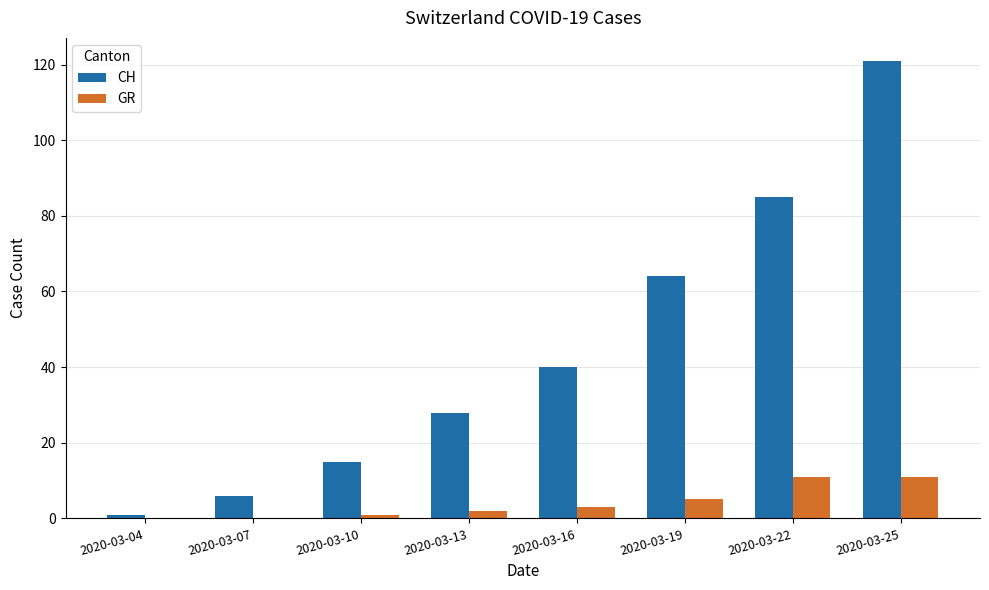

What are all the series names shown in the legend?

CH, GR